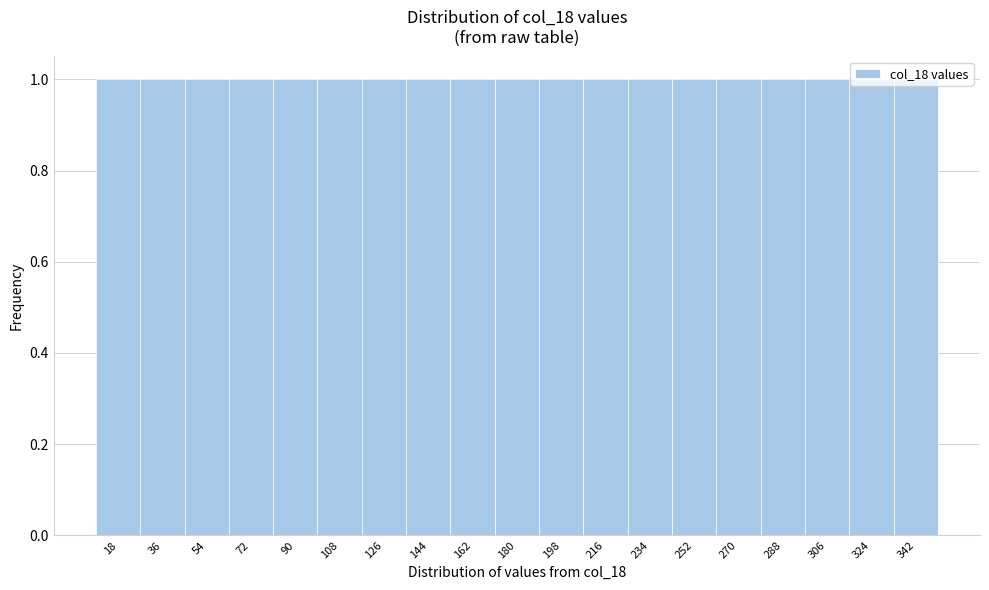

How tall is the bar that spans 315 to 333 on the x-axis? Neither the bar edges nor the heights are printed on the chart, so give them approximately, as read against the axes.

1